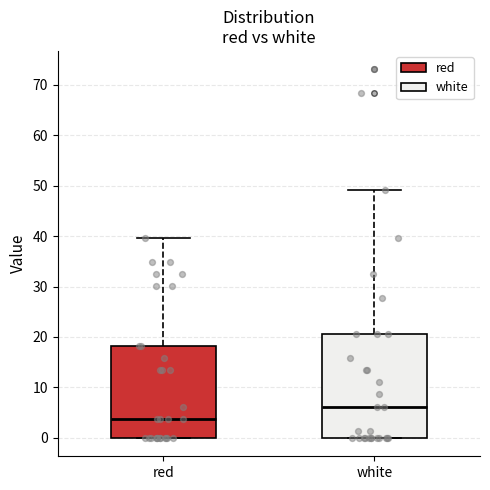

Where is the upper edge of the box for red on the y-axis? The values are not printed on the chart, so give them approximately, as read against the axis.

18